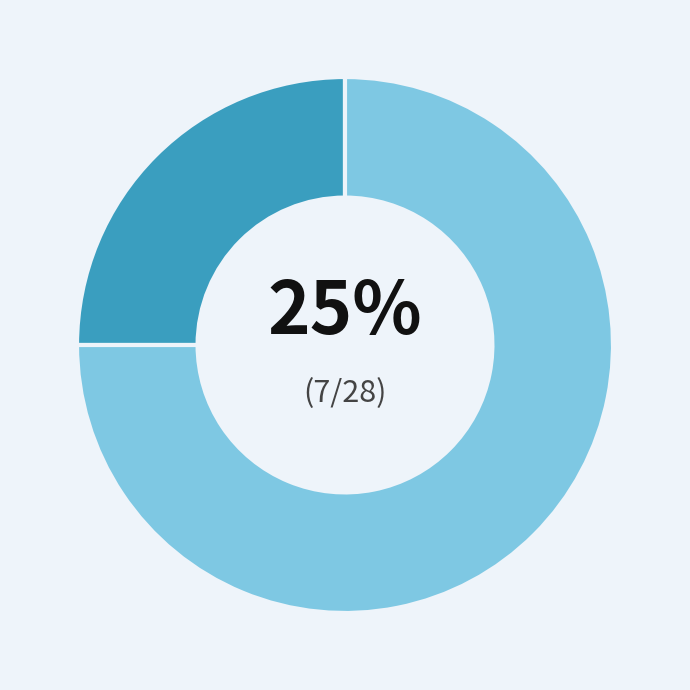

To the nearest percent, what is the difference between the largest and smallest slice percentages?

50%